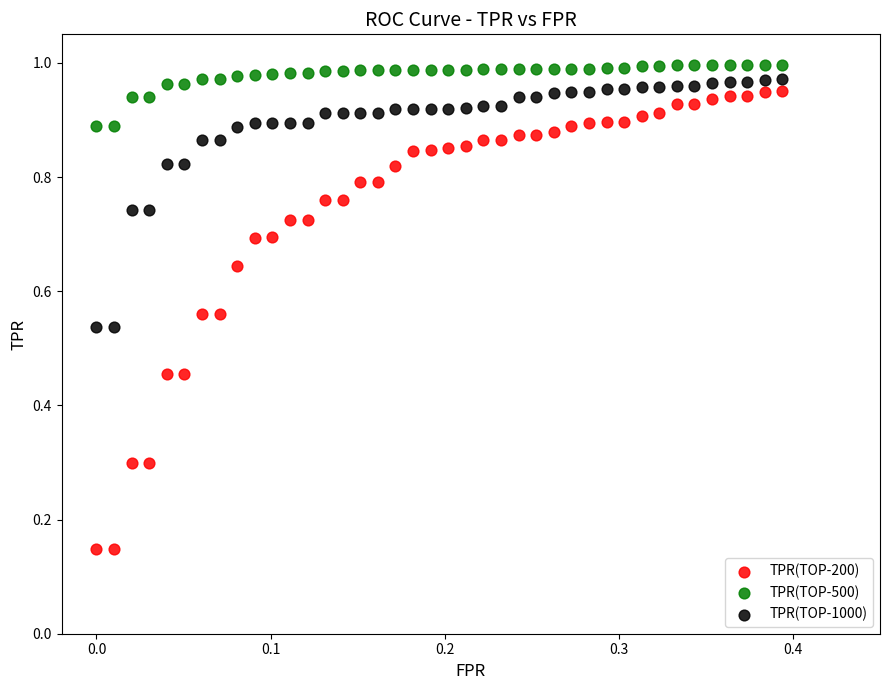

Which series contains the lowest Y value?

TPR(TOP-200)